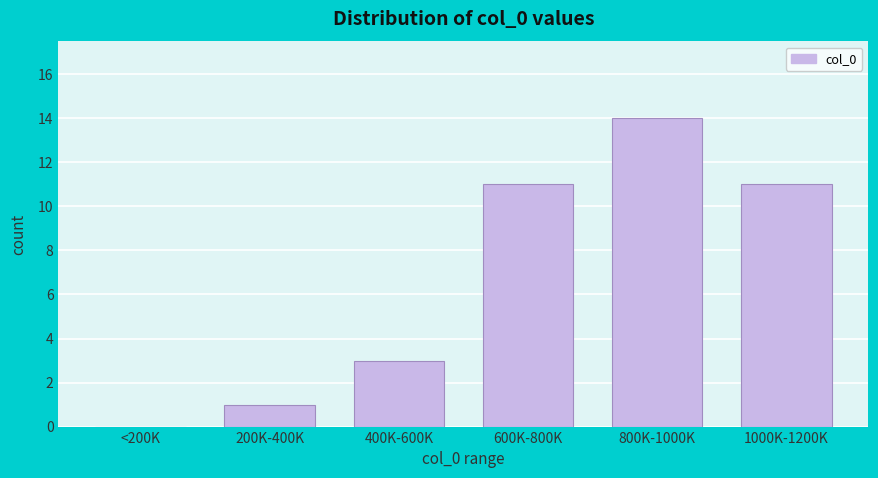

Reading left to right, transcribe all the data shown in this chart.

<200K=0	200K-400K=1	400K-600K=3	600K-800K=11	800K-1000K=14	1000K-1200K=11